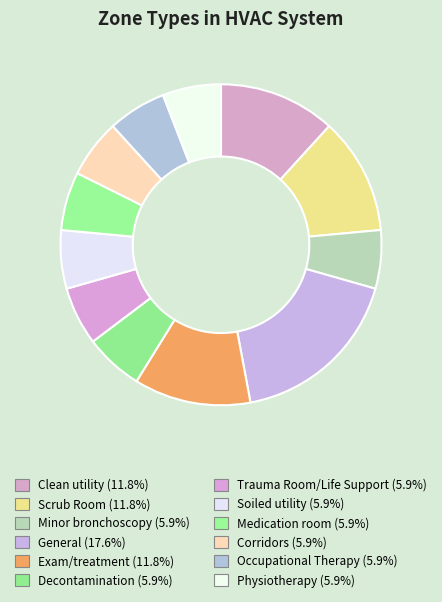

Does any single category account for the majority?

No